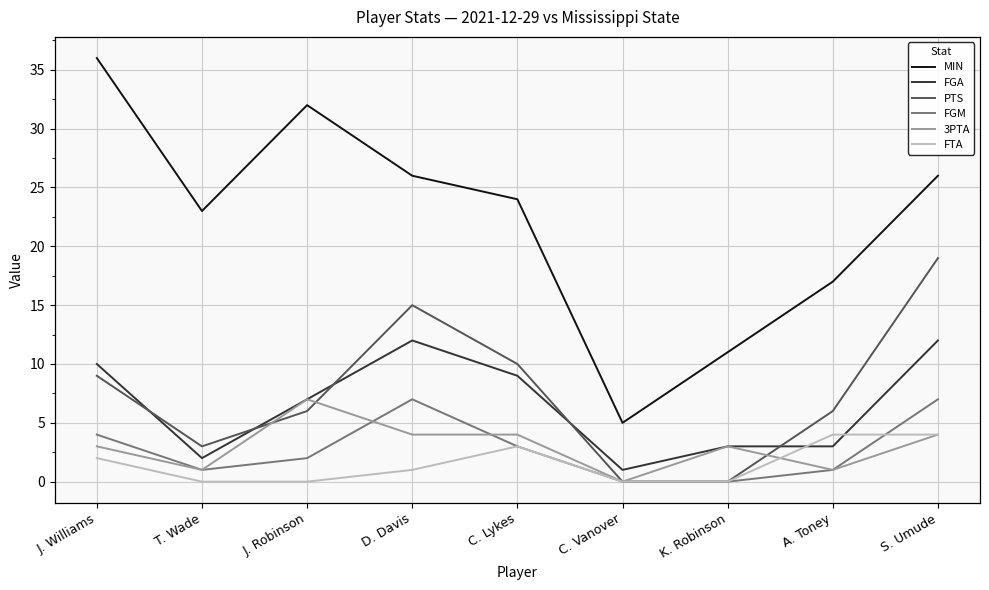

The value of MIN at C. Lykes is 11. True or false?

False